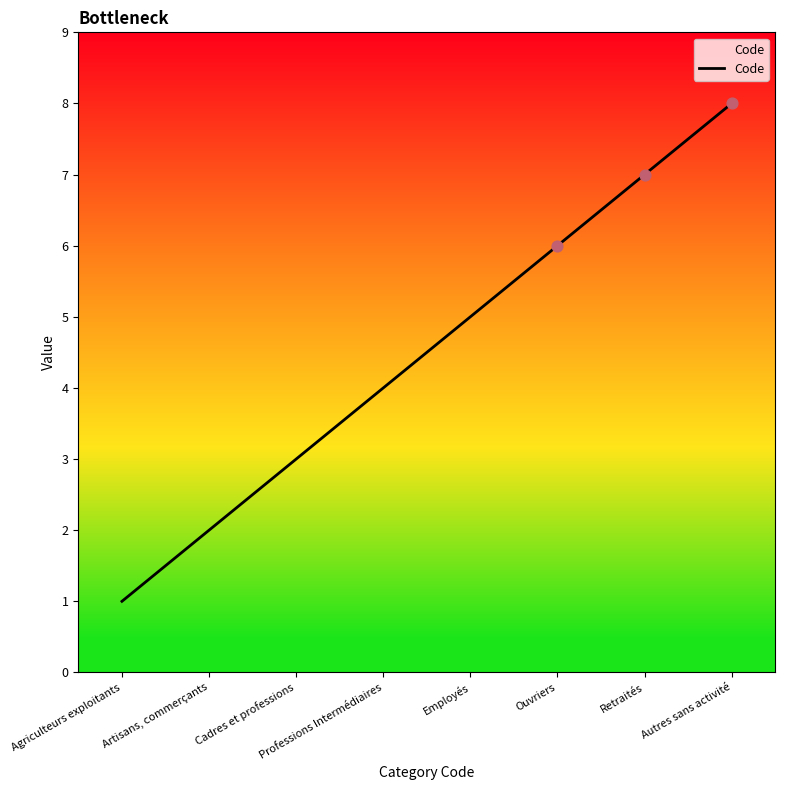

What is the ratio of the value at Artisans, commerçants to the value at Professions Intermédiaires?

0.5